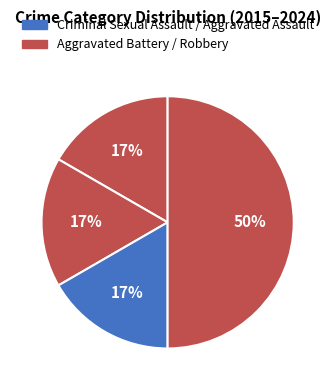

Rank the categories by value from lowest to highest.

Aggravated Assault, Aggravated Battery, Criminal Sexual Assault, Robbery